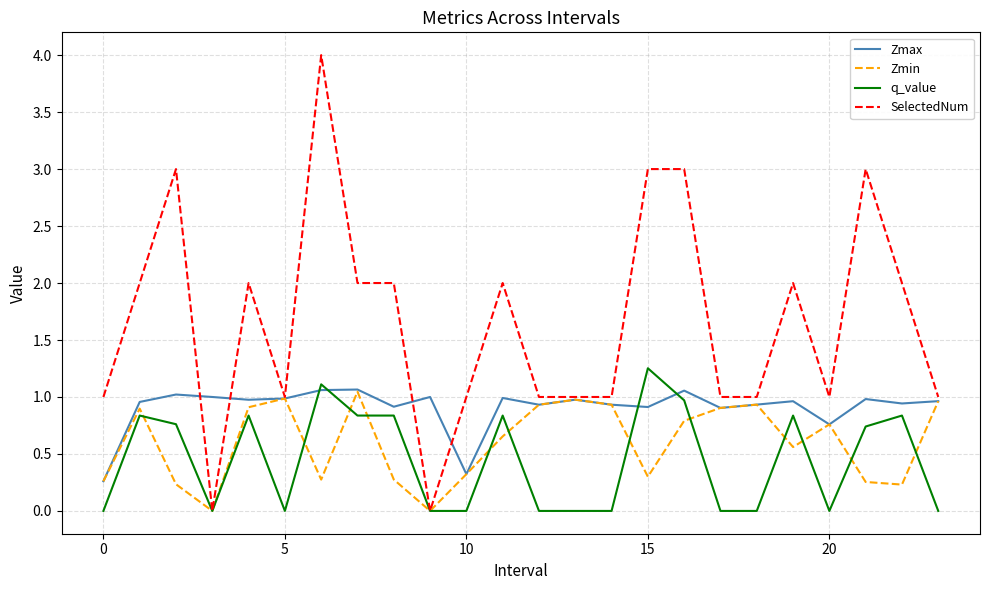

True or false: q_value and Zmax cross at least once.

True